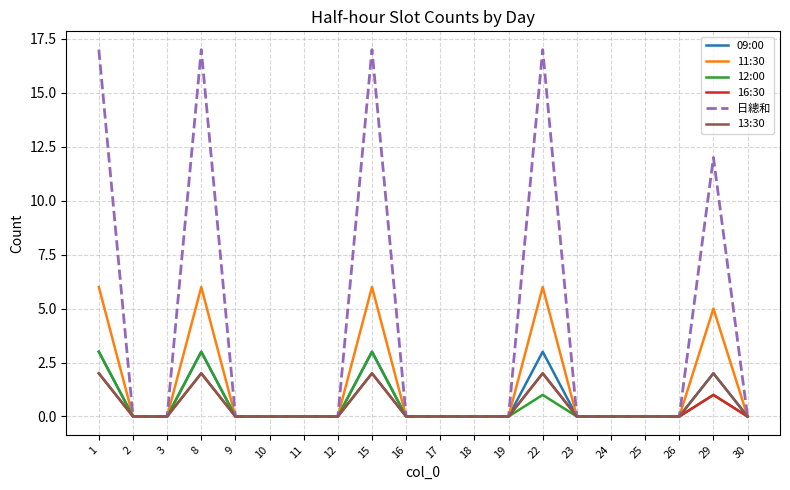

Which series has the widest spread of values?

日總和